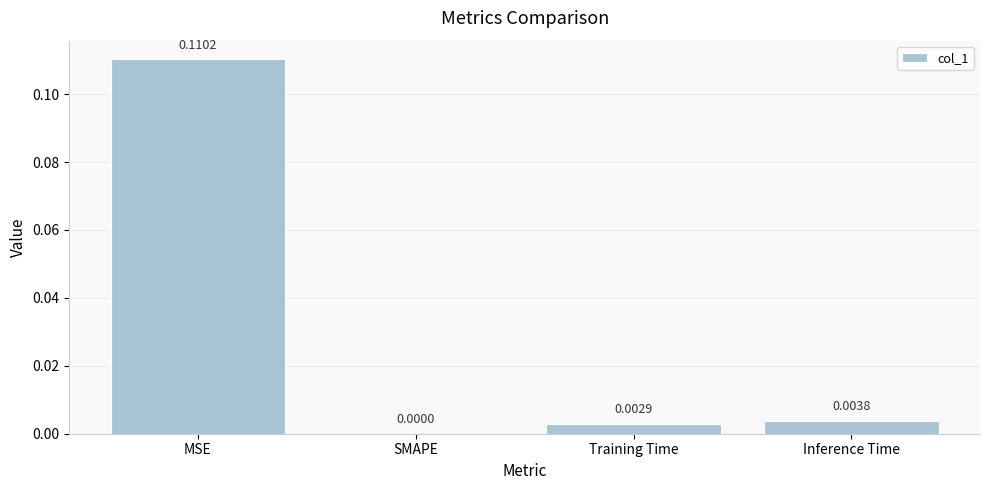

Which label corresponds to the largest value in the chart?

MSE